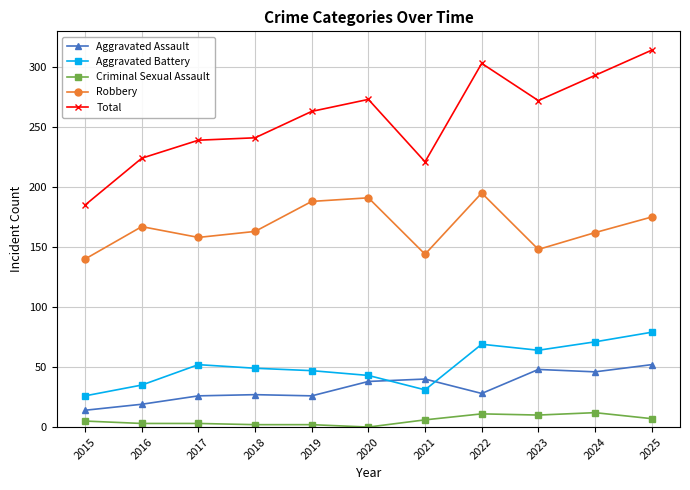

What is the value of the Aggravated Assault point at the 7th from the left?

40